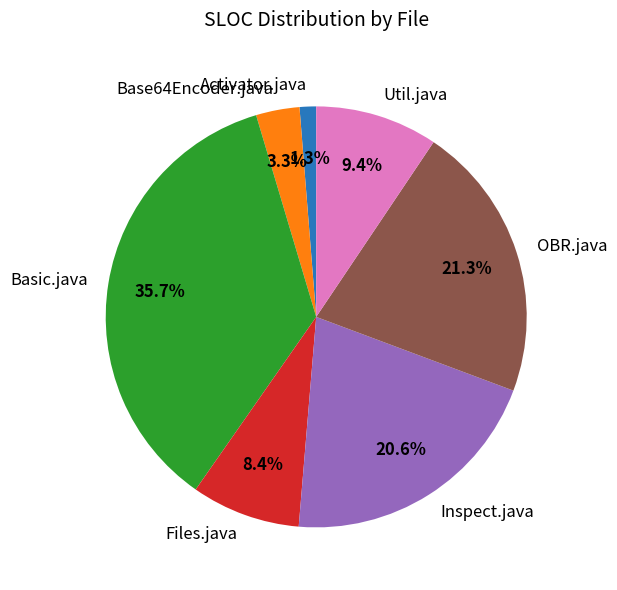

Combined, what portion of the pie is Util.java and OBR.java?

30.7%